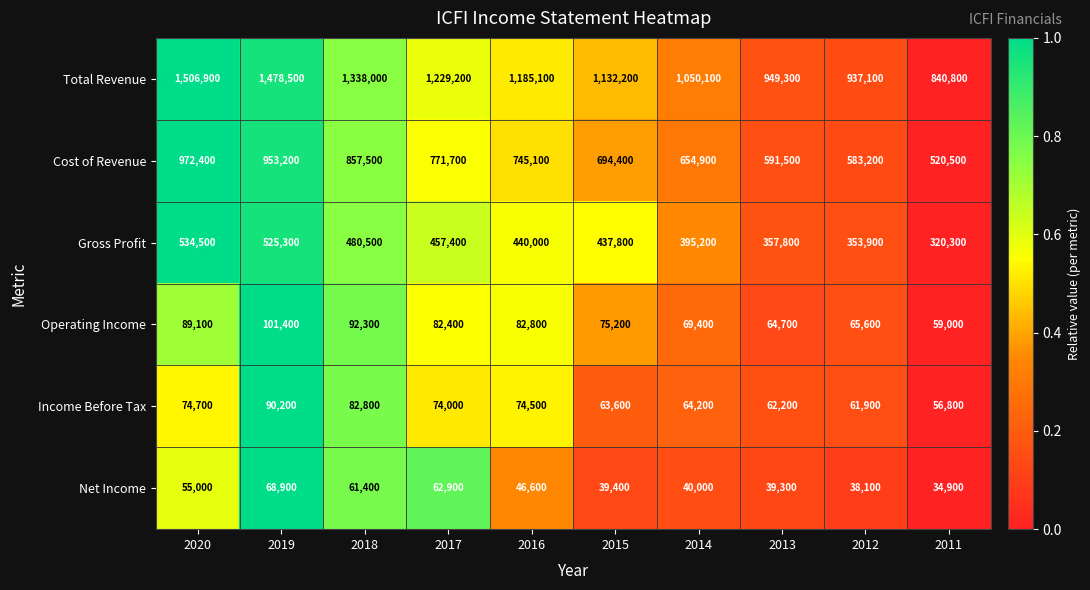

How many categories are shown in the chart?

10